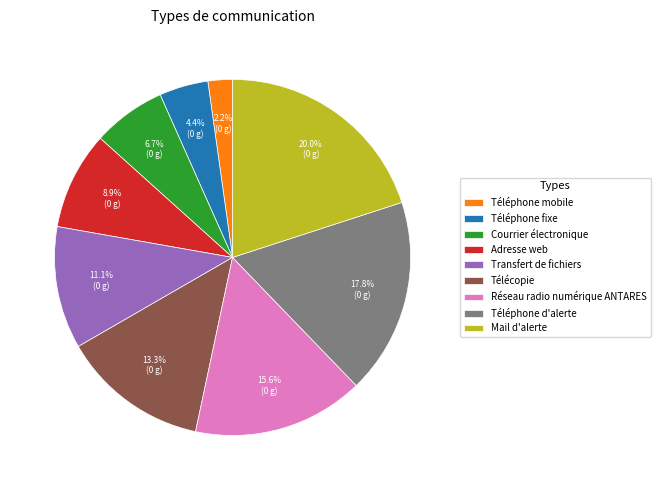

What percentage is NOT represented by Réseau radio numérique ANTARES?

84.4%